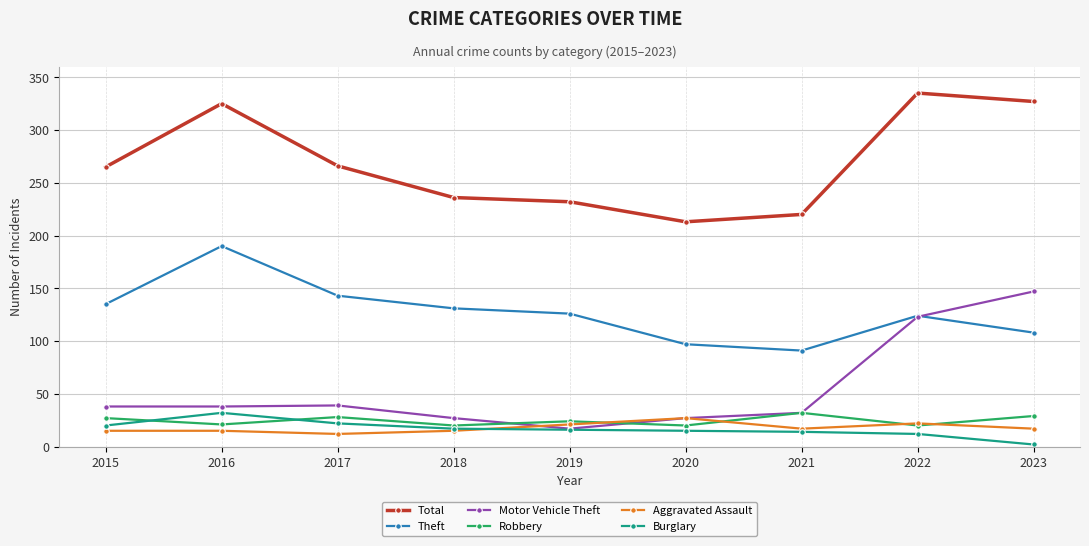

At which label does Burglary reach its minimum?

2023